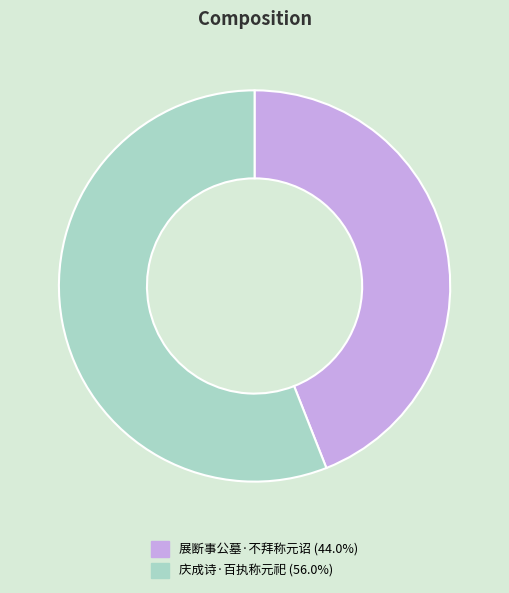

Is the sum of 庆成诗·百执称元祀 and 展断事公墓·不拜称元诏 greater than half?

Yes